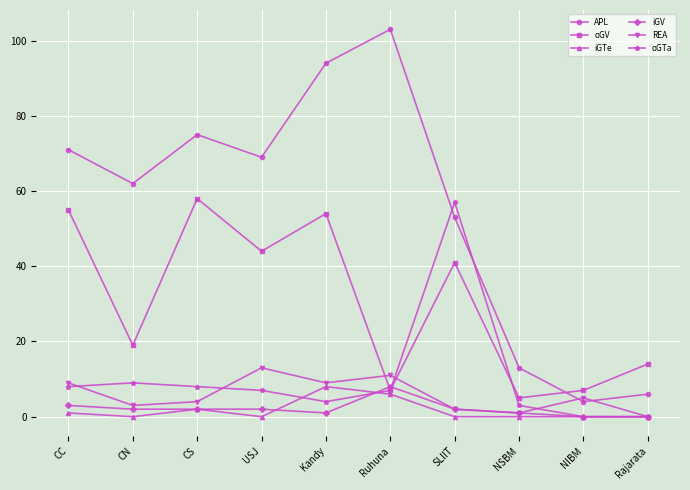

Reading right to left, what are all the values shown in this chart?

APL: Rajarata=6	NIBM=4	NSBM=13	SLIIT=53	Ruhuna=103	Kandy=94	USJ=69	CS=75	CN=62	CC=71
oGV: Rajarata=14	NIBM=7	NSBM=5	SLIIT=41	Ruhuna=7	Kandy=54	USJ=44	CS=58	CN=19	CC=55
iGTe: Rajarata=0	NIBM=0	NSBM=0	SLIIT=0	Ruhuna=6	Kandy=8	USJ=0	CS=2	CN=0	CC=1
iGV: Rajarata=0	NIBM=0	NSBM=1	SLIIT=2	Ruhuna=8	Kandy=1	USJ=2	CS=2	CN=2	CC=3
REA: Rajarata=0	NIBM=5	NSBM=1	SLIIT=2	Ruhuna=11	Kandy=9	USJ=13	CS=4	CN=3	CC=9
oGTa: Rajarata=0	NIBM=0	NSBM=3	SLIIT=57	Ruhuna=7	Kandy=4	USJ=7	CS=8	CN=9	CC=8